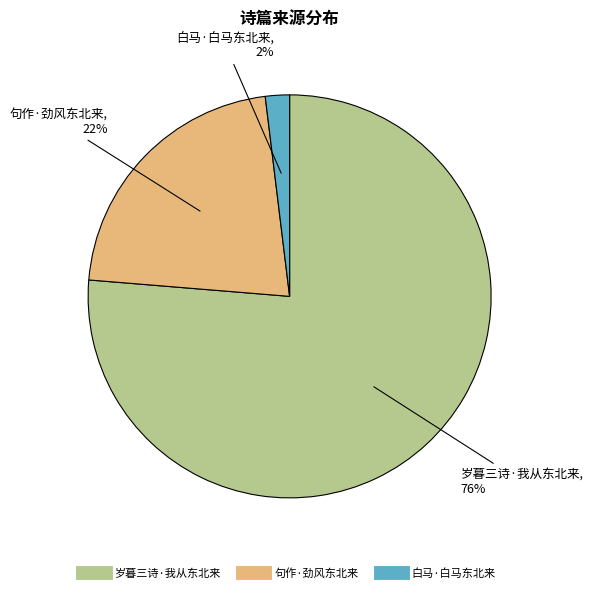

How many slices are in this pie chart?

3